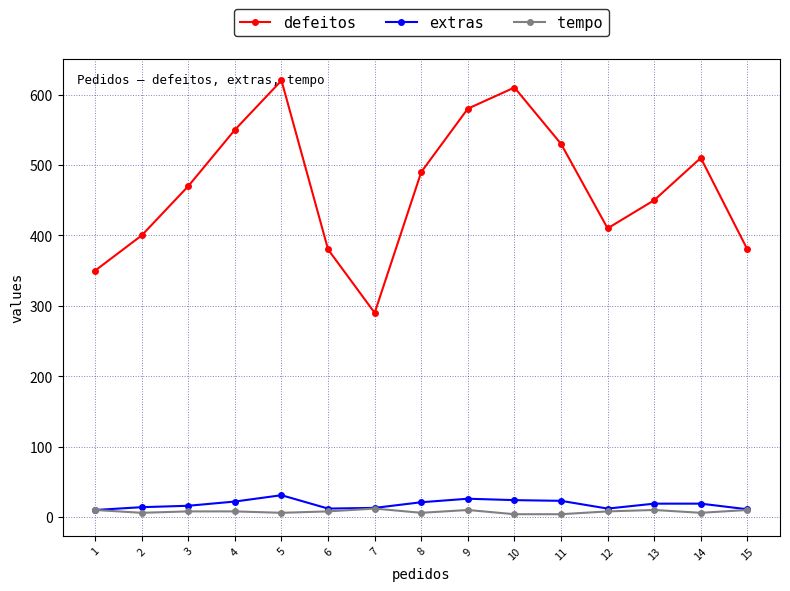

How many lines are shown in the chart?

3